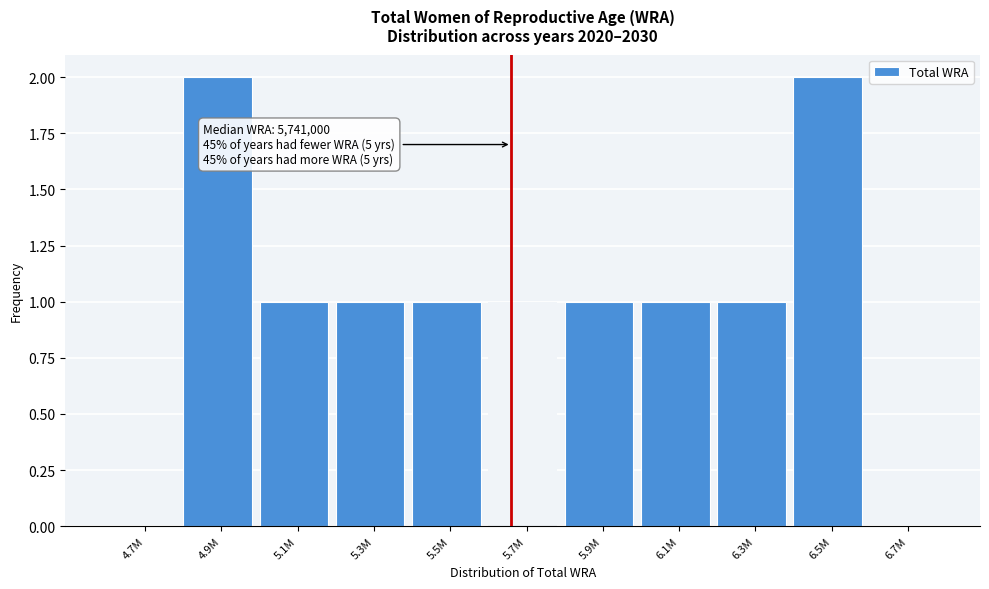

Reading left to right, transcribe all the data shown in this chart.

4.7M=0	4.9M=2	5.1M=1	5.3M=1	5.5M=1	5.7M=1	5.9M=1	6.1M=1	6.3M=1	6.5M=2	6.7M=0